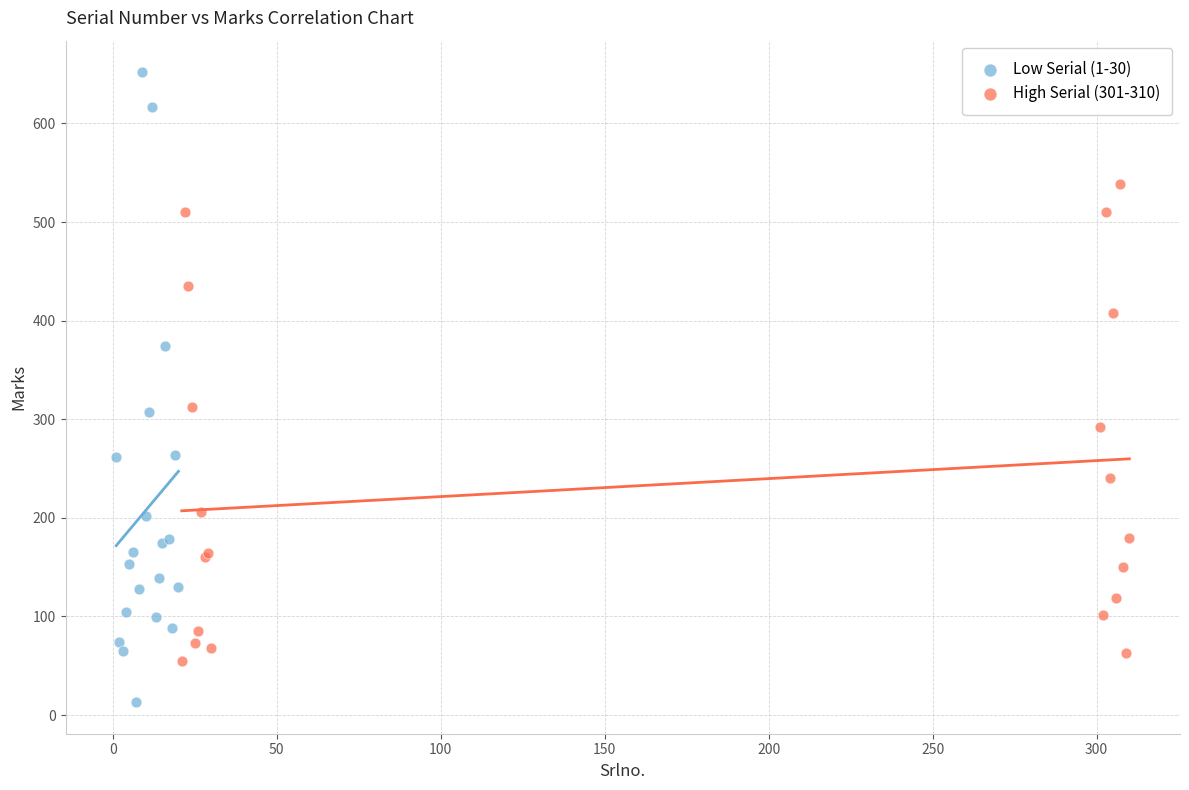

Which series contains the highest Y value?

Low Serial (1-30)